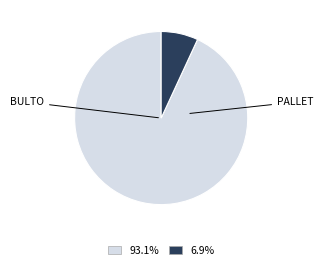

Is there any slice that represents more than half of the pie?

Yes